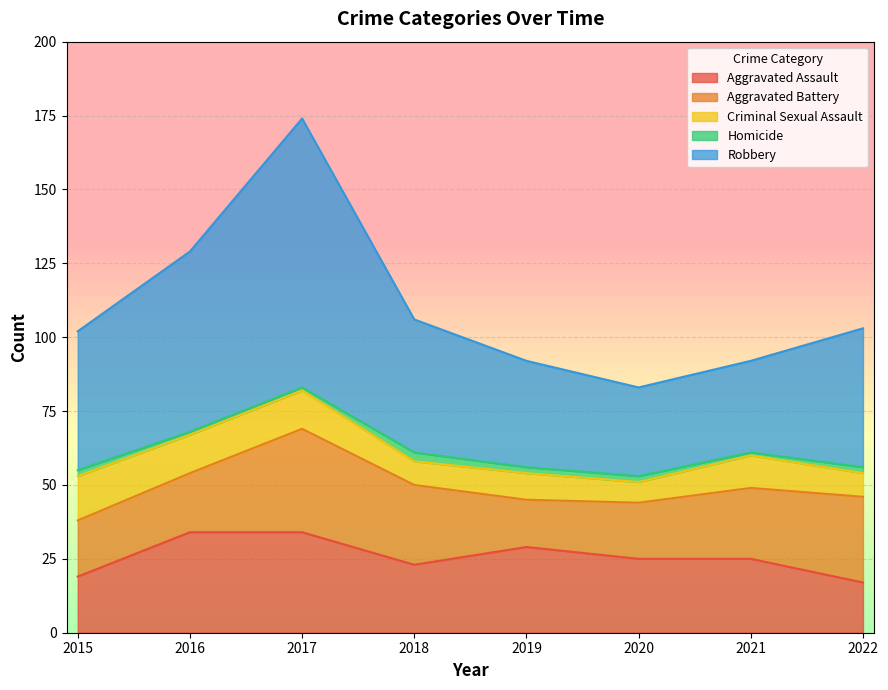

Between 2019 and 2021, which series saw the biggest shift?

Aggravated Battery